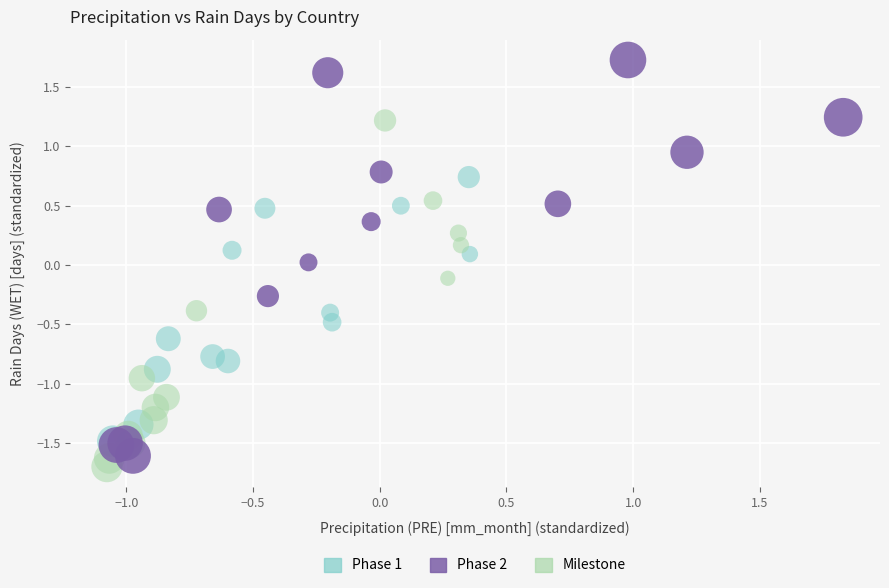

Which series contains the highest Y value?

Phase 2